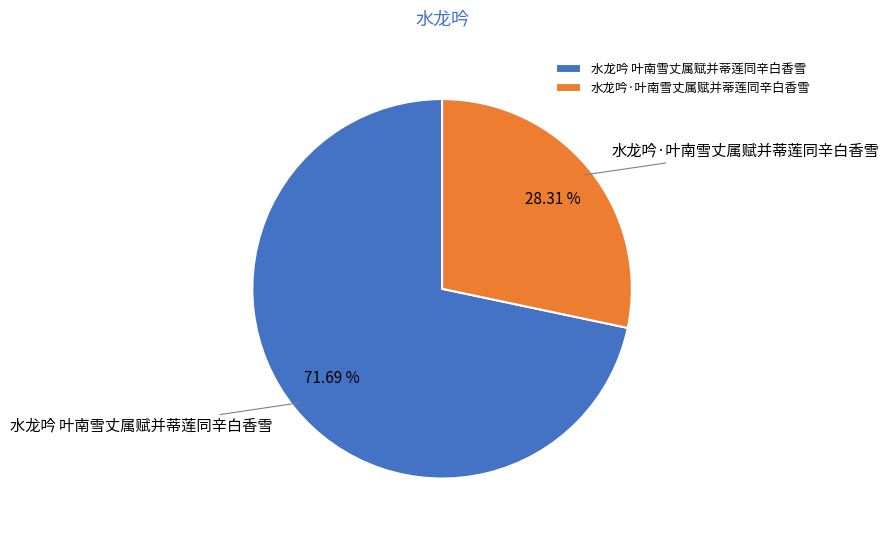

What percentage is the 水龙吟·叶南雪丈属赋并蒂莲同辛白香雪 slice, to the nearest percent?

28%